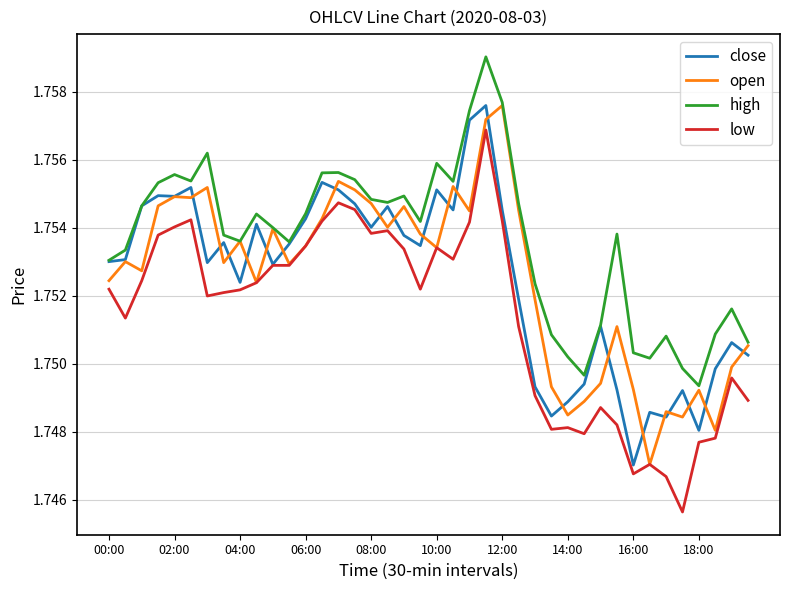

Which series has the largest total across all categories?

high